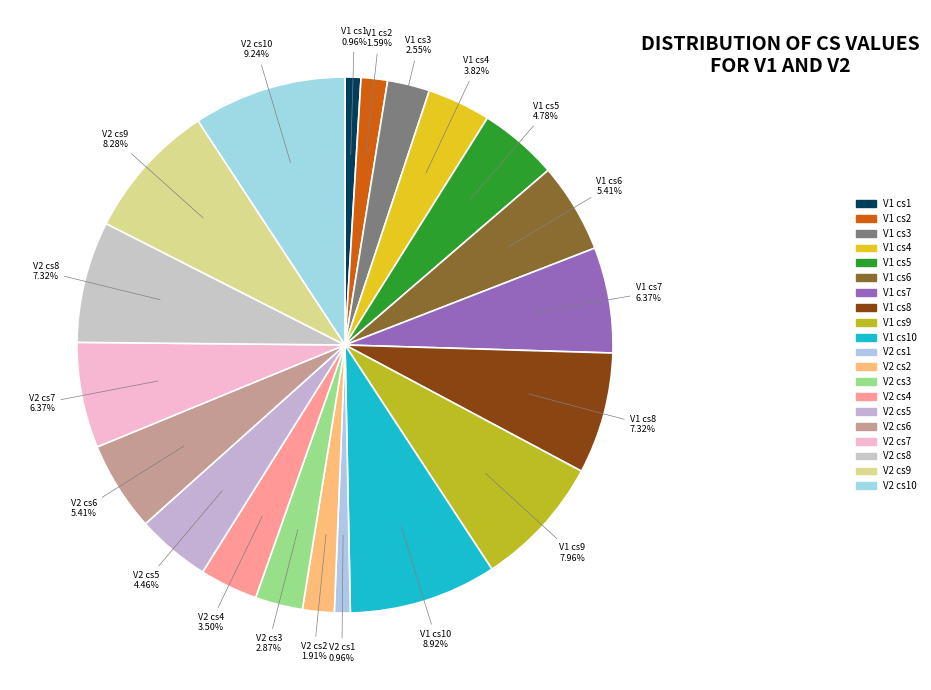

To the nearest percent, what is the difference between the largest and smallest slice percentages?

8%